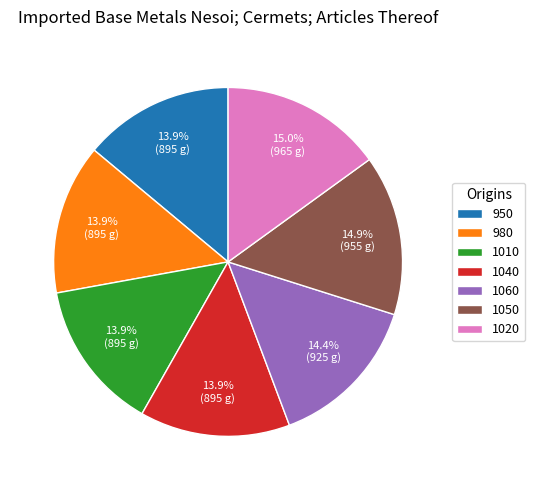

Approximately how many times larger is the value at 980 compared to 1060?

1.0